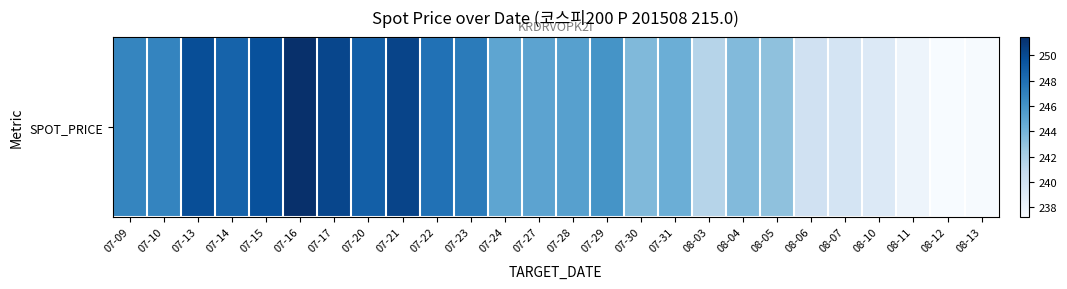

Rank the categories by value from highest to lowest.

07-16, 07-21, 07-17, 07-13, 07-15, 07-20, 07-14, 07-22, 07-23, 07-10, 07-09, 07-29, 07-28, 07-27, 07-24, 07-31, 07-30, 08-04, 08-05, 08-03, 08-06, 08-07, 08-10, 08-11, 08-13, 08-12